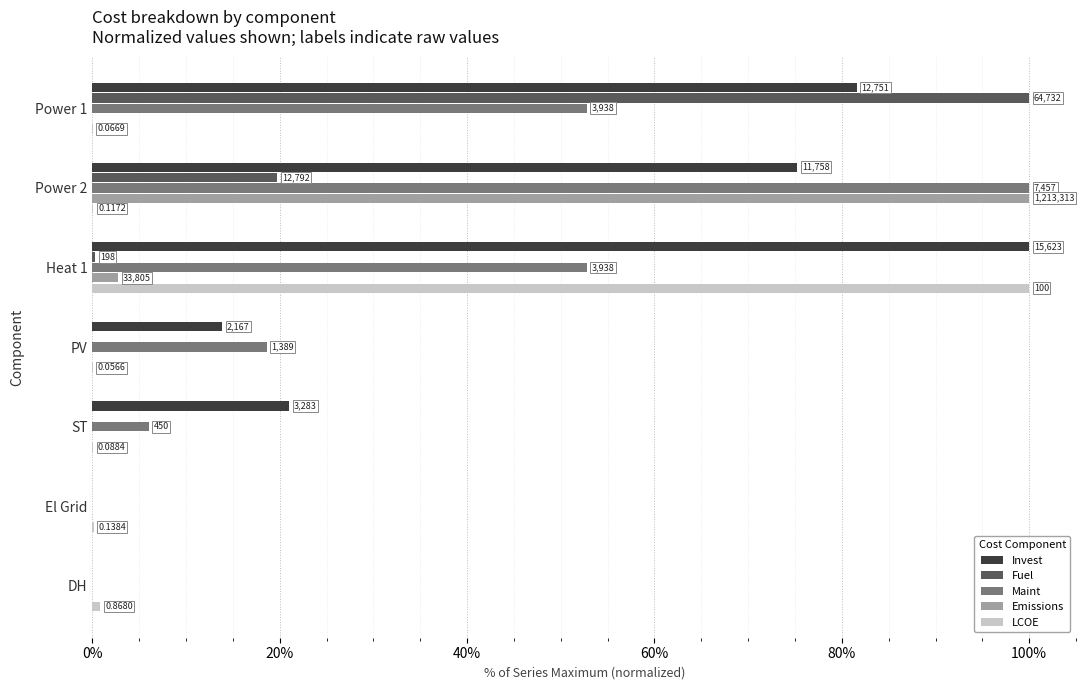

At how many categories does at least one series exceed 24?

3